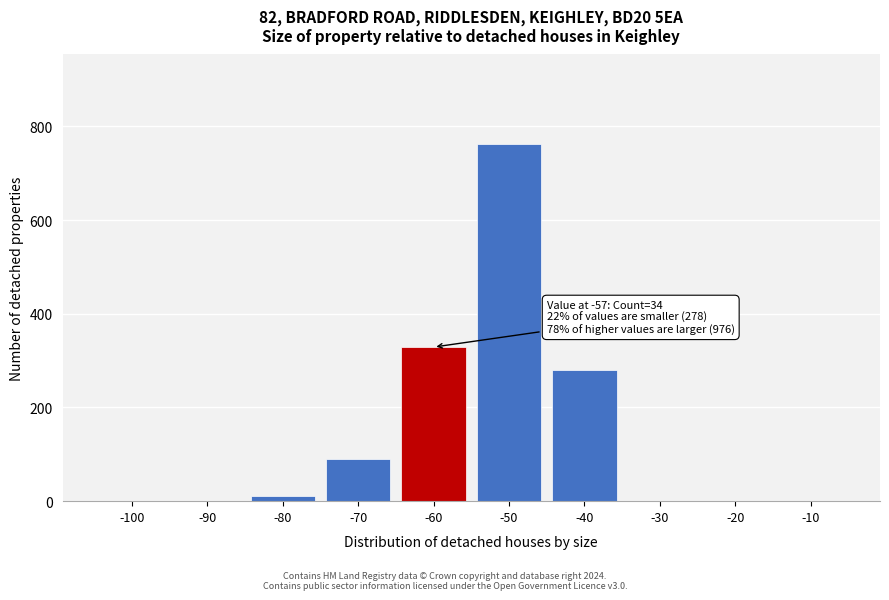

What is the maximum value shown in the chart?

763